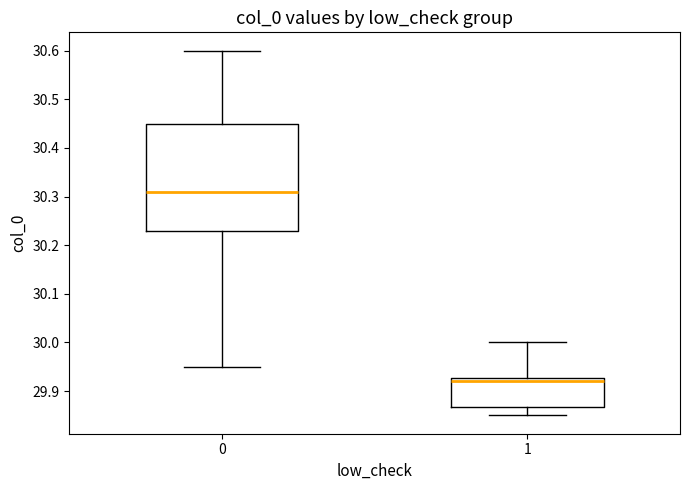

Reading left to right, transcribe this box plot: for each box, give where its median line is, the range the box spans, and where its two whiskers end, as read against the y-axis. The values are not printed on the chart, so give them approximately, as read against the axis.

0: median 30.31, box 30.23 to 30.45, whiskers 29.95 to 30.60
1: median 29.92, box 29.87 to 29.93, whiskers 29.85 to 30.00